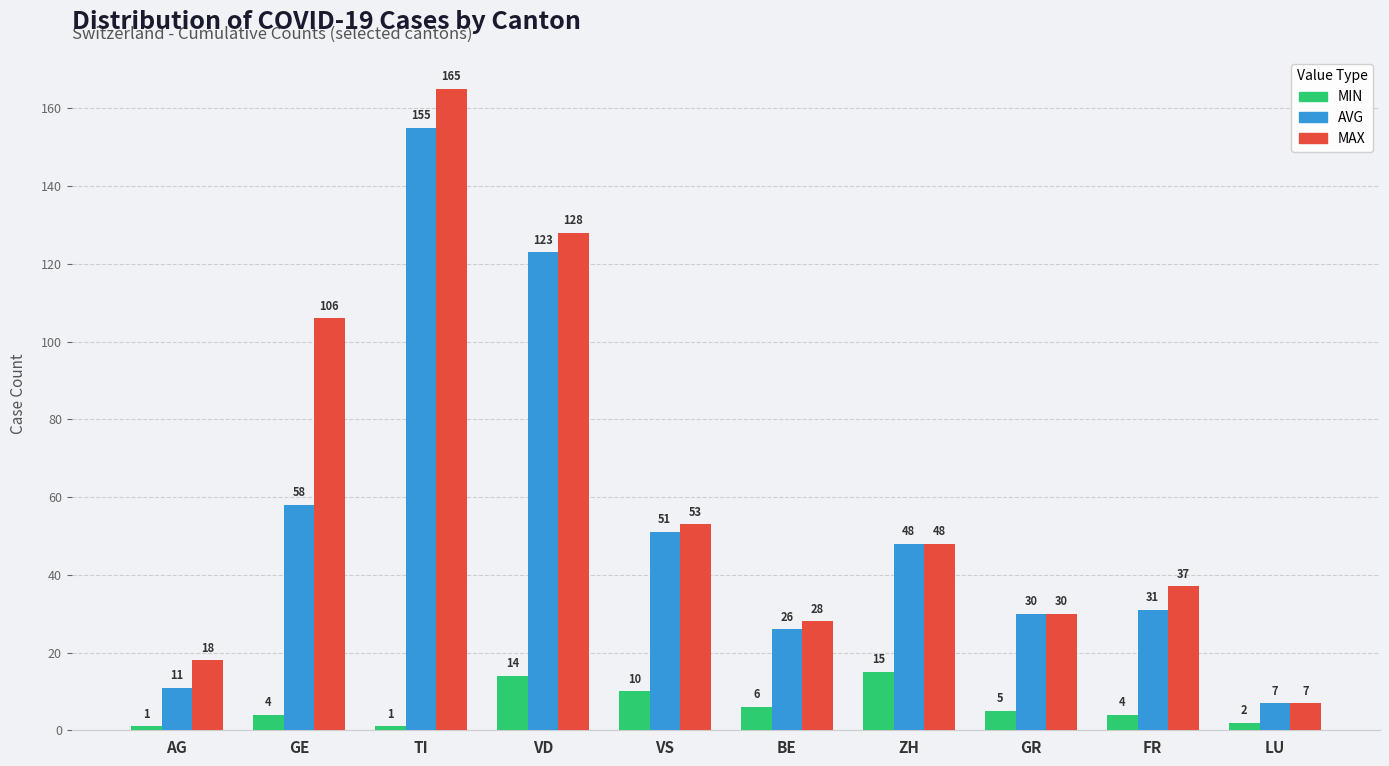

List the series in order of their peak value, highest first.

MAX, AVG, MIN